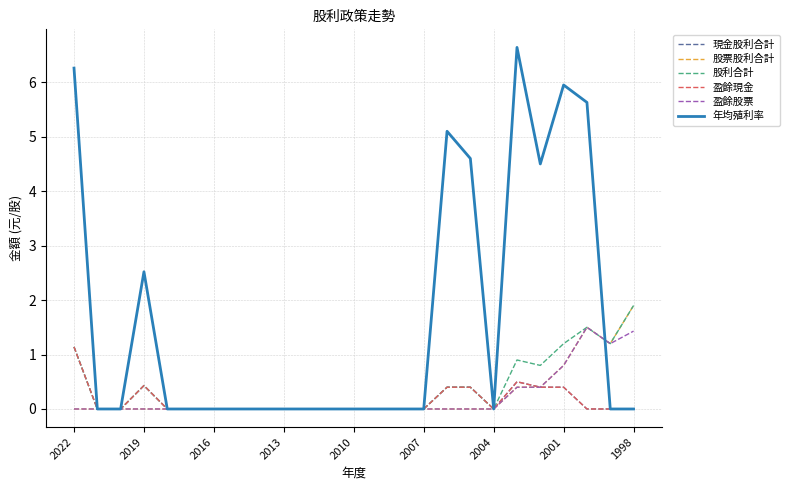

Is this an area chart (filled region under the line)?

No